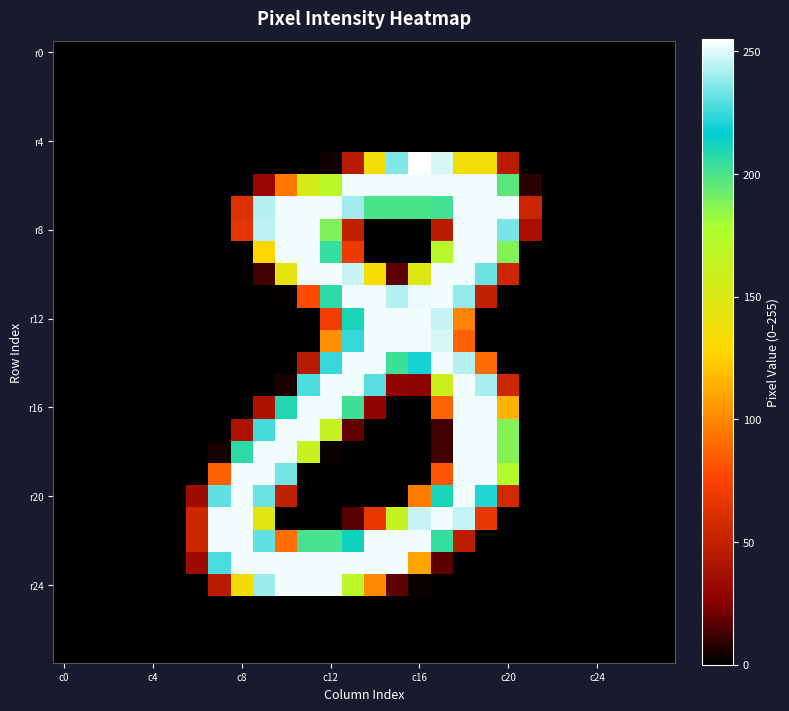

At how many categories does at least one series exceed 22?

16